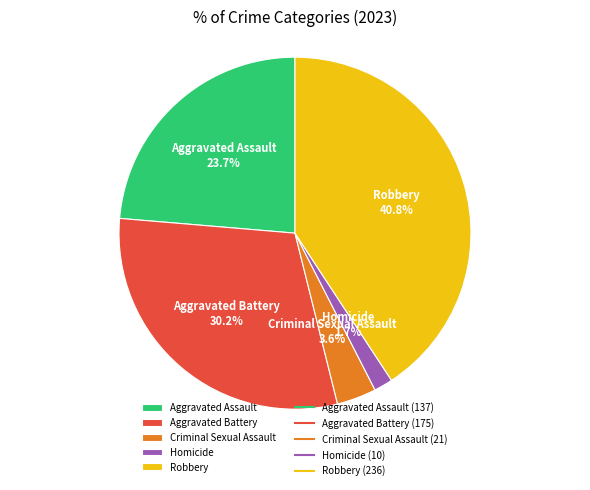

Rank the categories by value from lowest to highest.

Homicide, Criminal Sexual Assault, Aggravated Assault, Aggravated Battery, Robbery